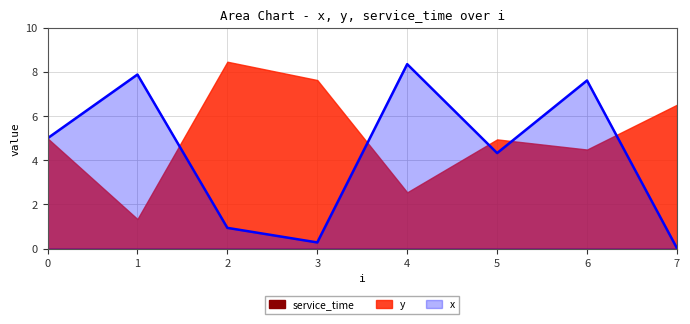

Rank the categories by x value from lowest to highest.

7, 3, 2, 5, 0, 6, 1, 4